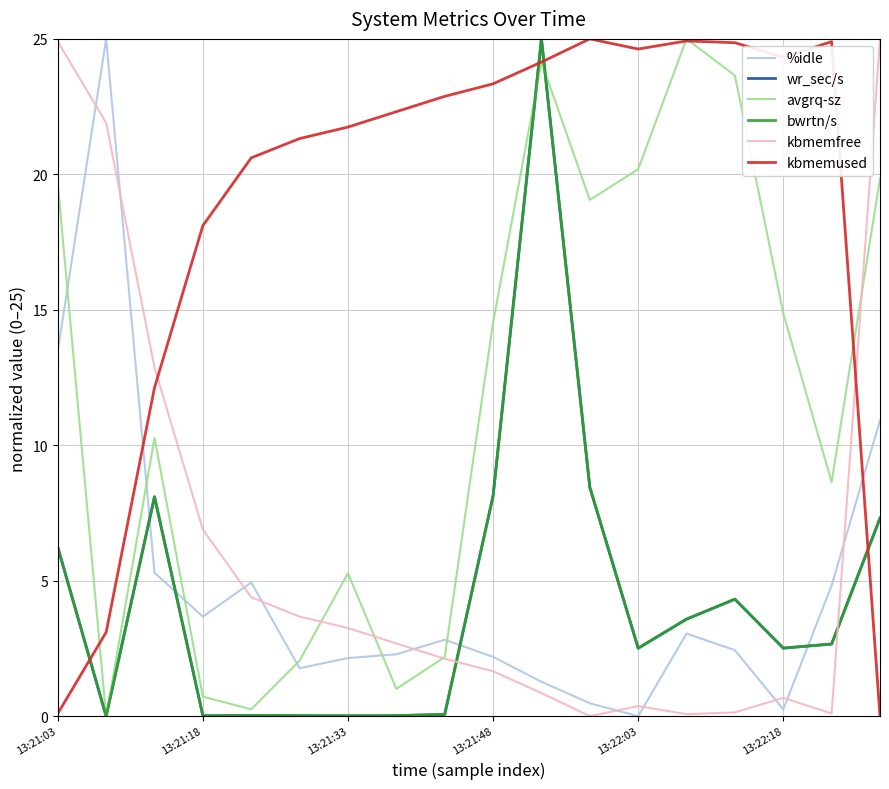

What is the value of the wr_sec/s point at the 14th from the left?

3.6